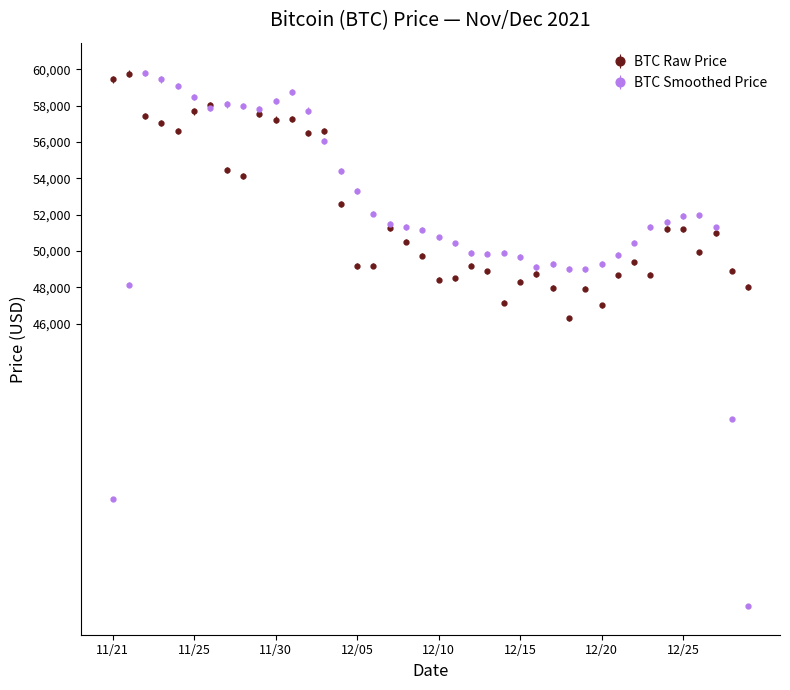

What is the value of the BTC Smoothed Price point at the 7th from the left?

57863.3